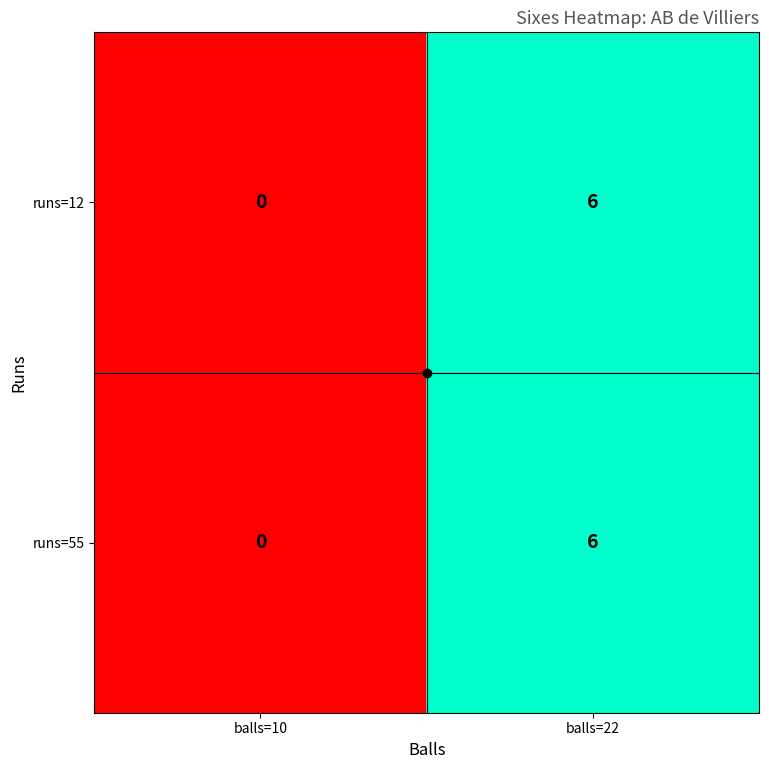

Is the value of runs=55 at balls=10 greater than the value of runs=12 at balls=22?

No